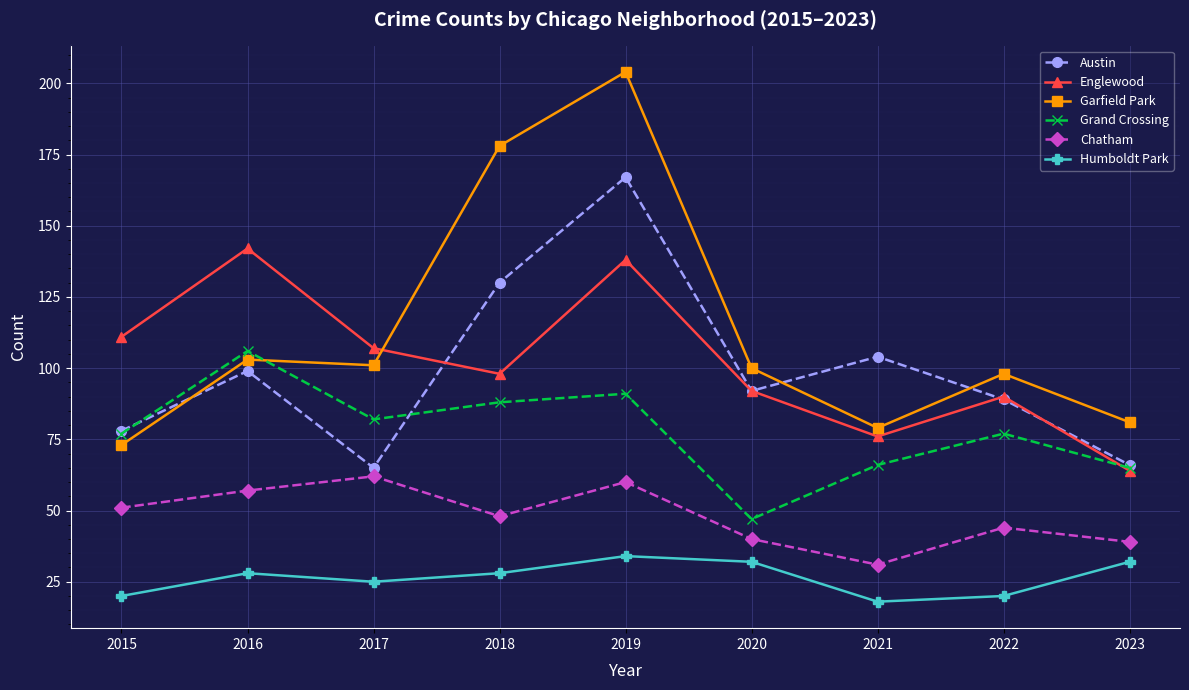

How many lines are shown in the chart?

6